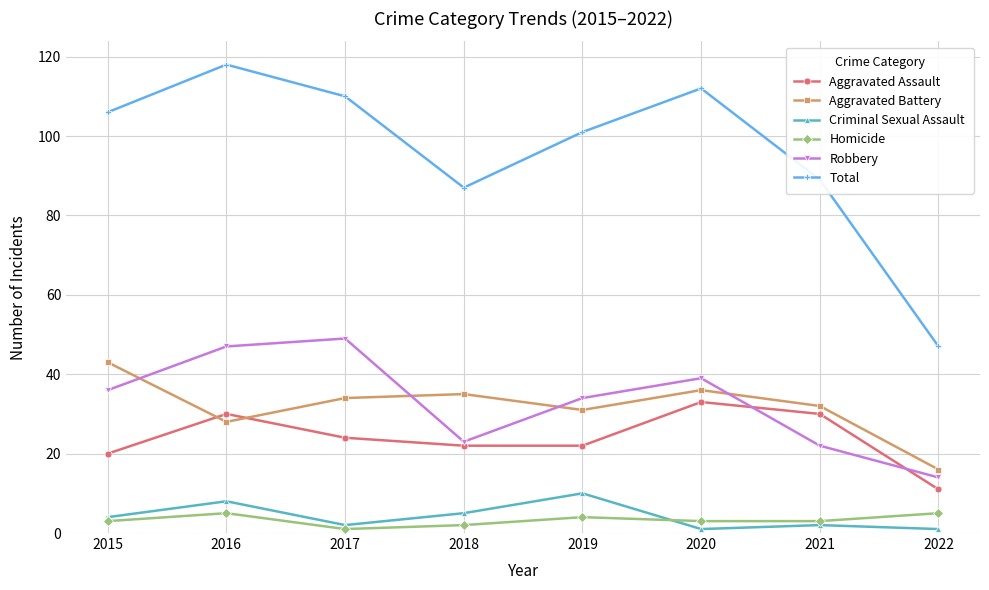

What is the minimum value shown in the chart?

1